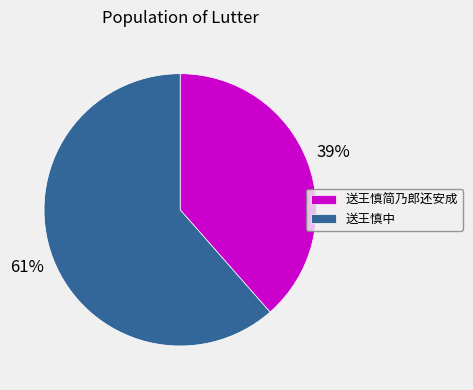

Which category has the biggest portion of the pie?

送王慎中